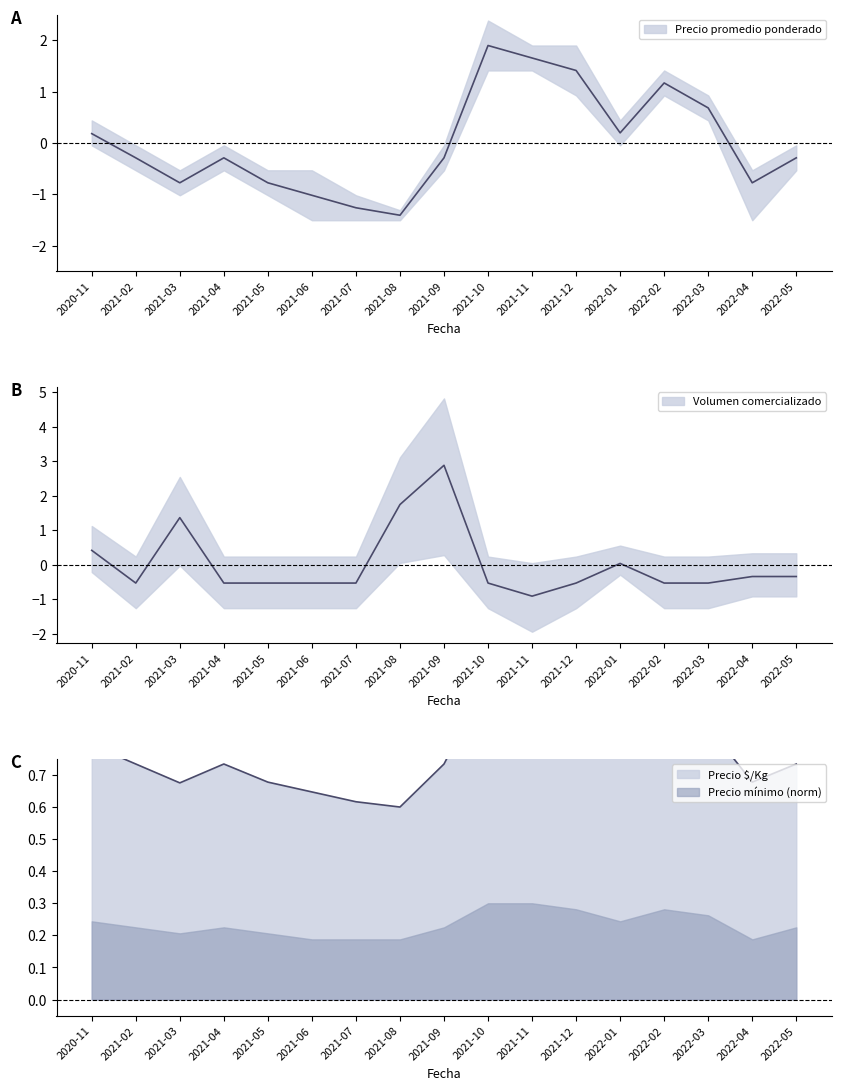

Where is the first local maximum for Precio promedio ponderado?

2021-04